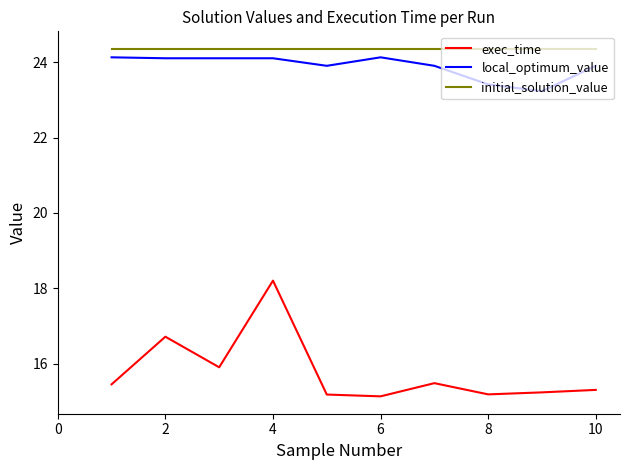

Which series has the largest range (max minus min)?

exec_time